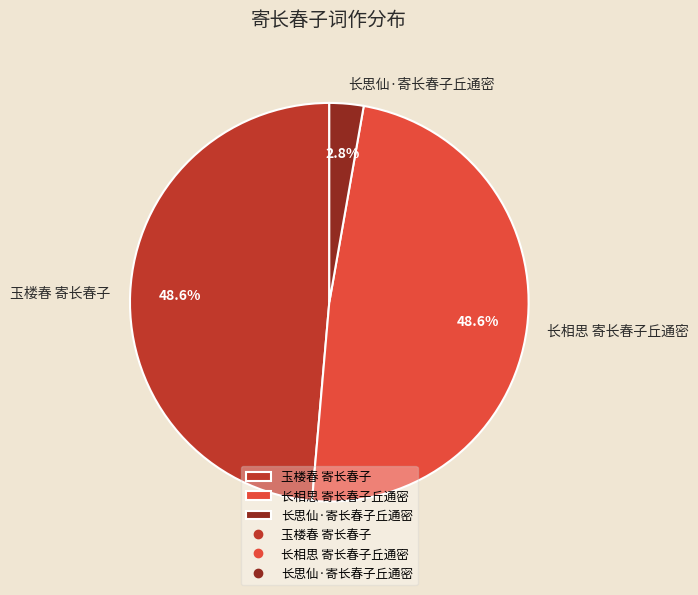

What percentage do 长思仙·寄长春子丘通密 and 玉楼春 寄长春子 together represent?

51.4%